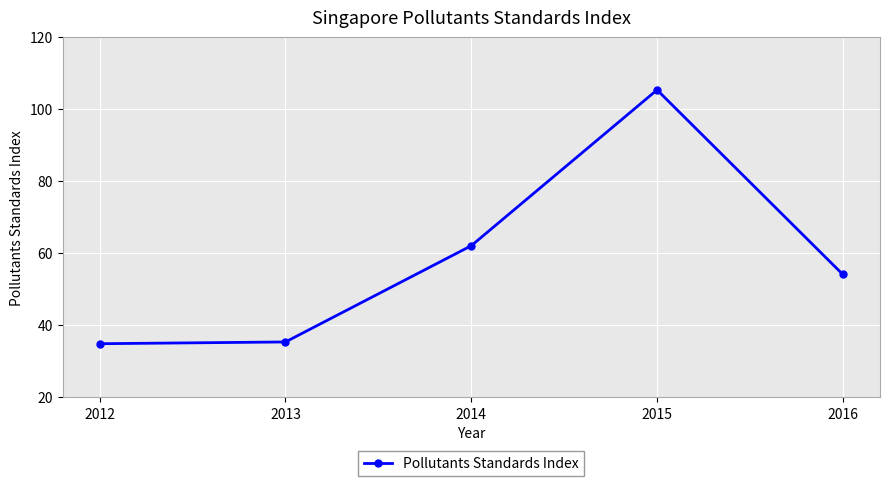

What is the ratio of the value at 2014 to the value at 2013?

1.8